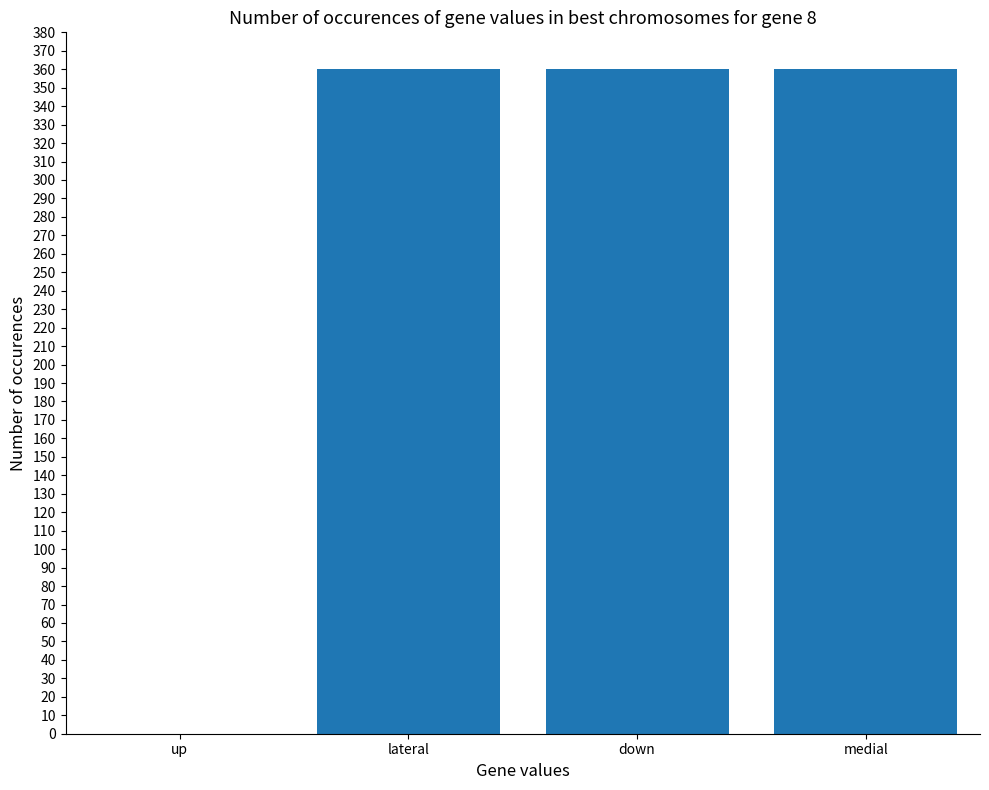

The chart shows a value of 637 at lateral. True or false?

False